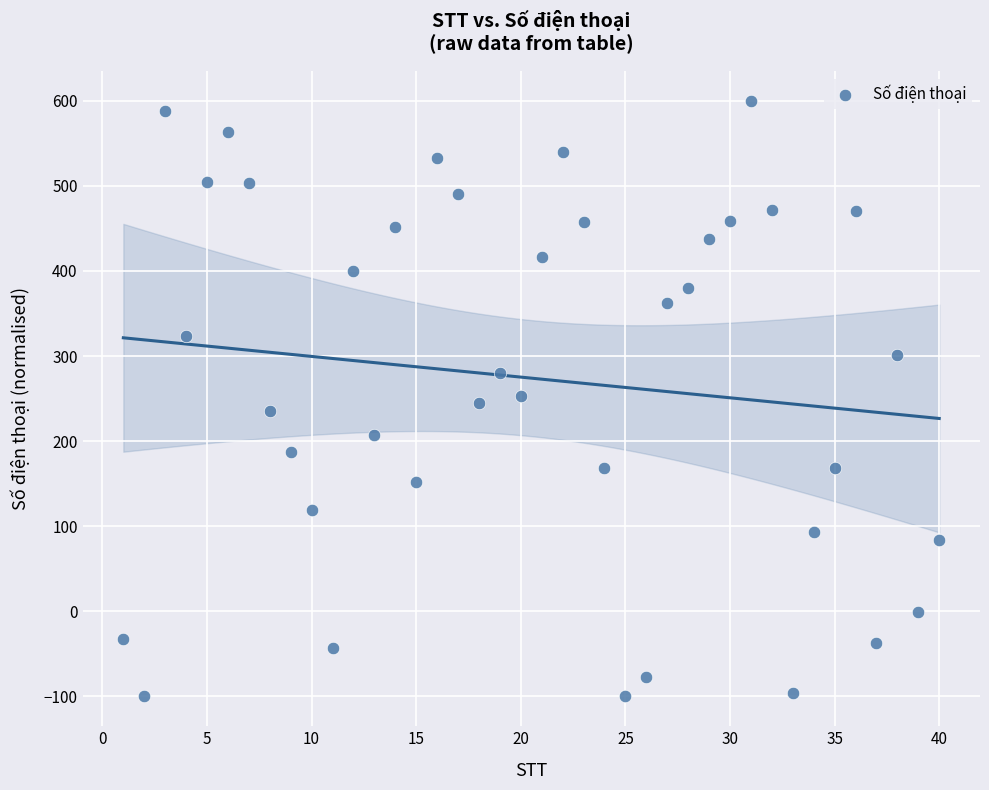

What is the range of Y values (max minus min)?

700.0